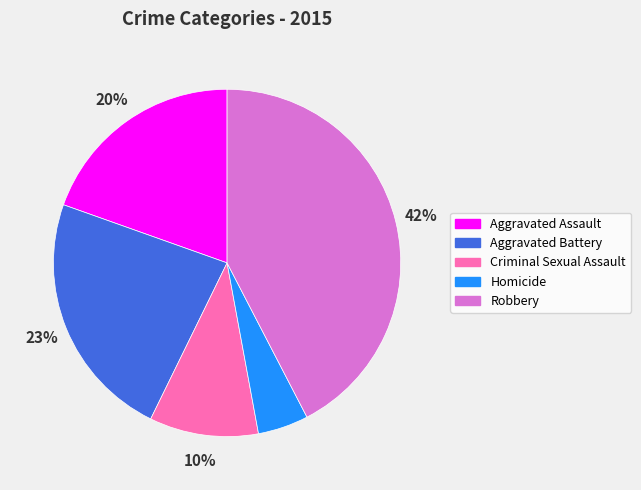

Combined, do Robbery and Criminal Sexual Assault account for over 50%?

Yes